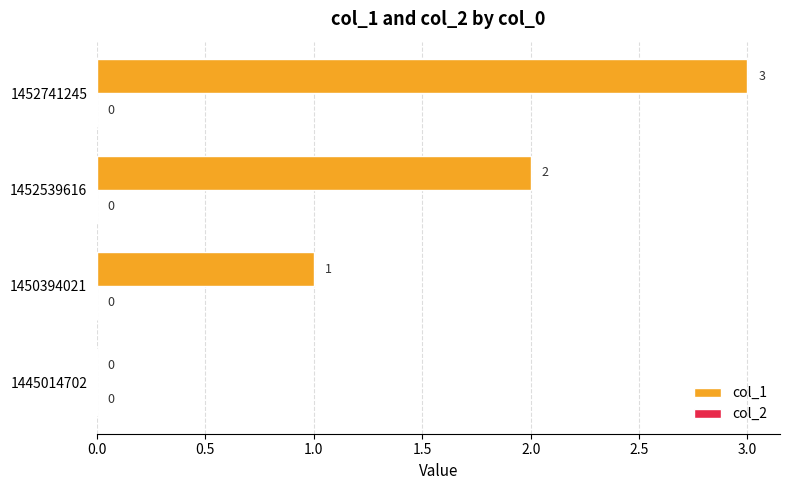

Between 1452741245 and 1445014702, which is larger?

1452741245